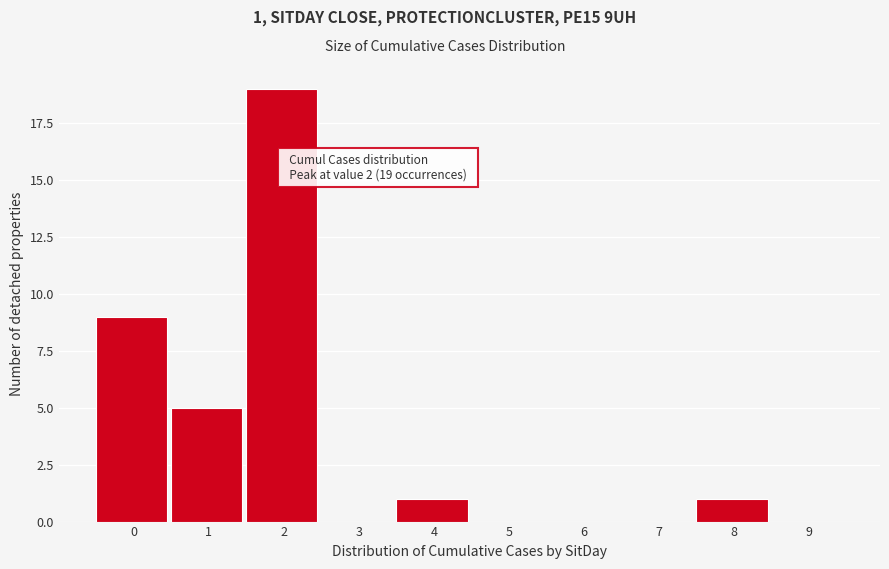

Reading left to right, what are all the values shown in this chart?

0=9	1=5	2=19	3=0	4=1	5=0	6=0	7=0	8=1	9=0